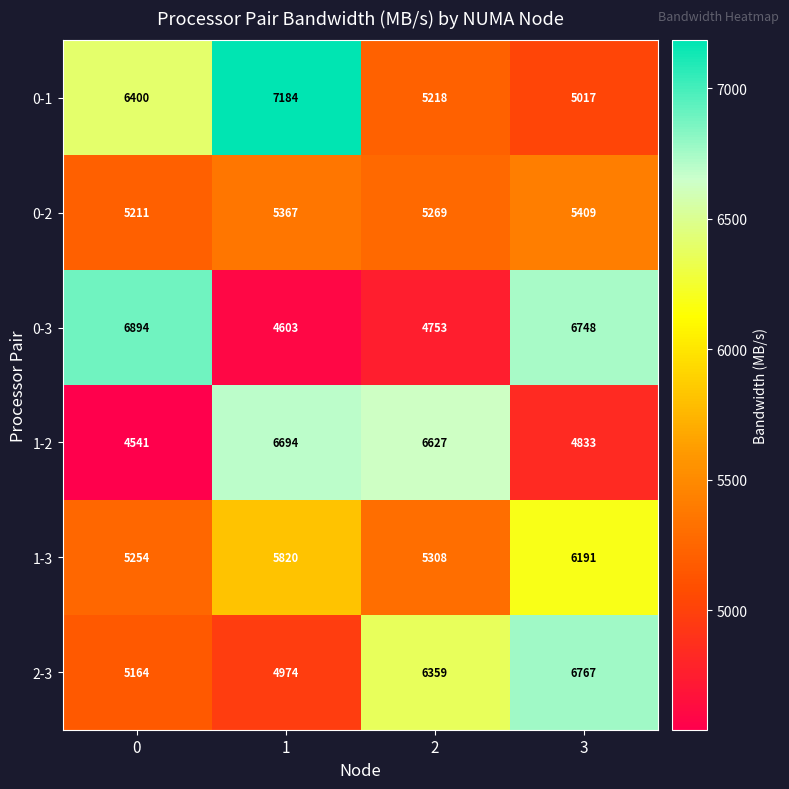

Reading left to right, transcribe all the data shown in this chart.

0-1: 0=6400	1=7184	2=5218	3=5017
0-2: 0=5211	1=5367	2=5269	3=5409
0-3: 0=6894	1=4603	2=4753	3=6748
1-2: 0=4541	1=6694	2=6627	3=4833
1-3: 0=5254	1=5820	2=5308	3=6191
2-3: 0=5164	1=4974	2=6359	3=6767